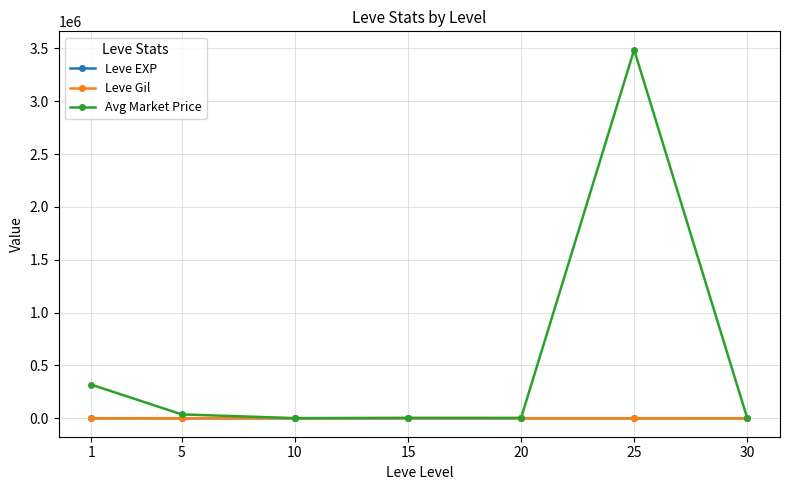

At which category is the sum across all series the highest?

25